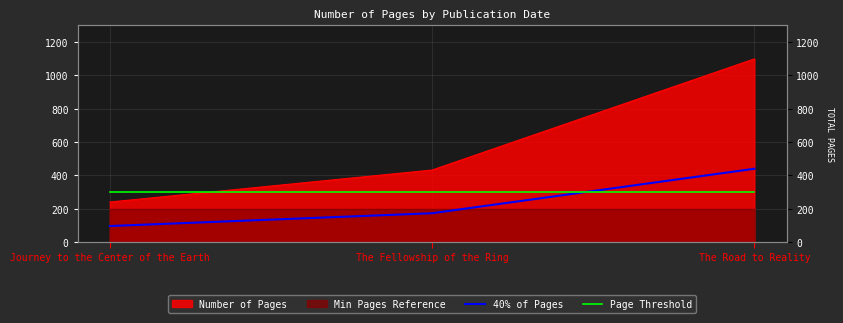

What is the label of the 2nd point from the right?

The Fellowship of the Ring